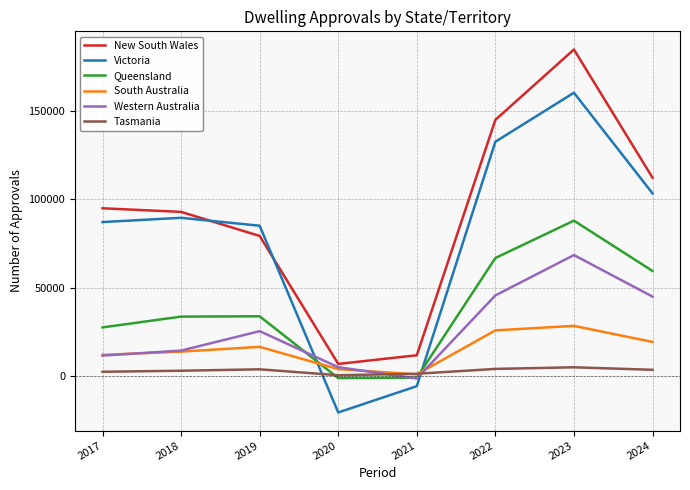

What are all the series names shown in the legend?

New South Wales, Victoria, Queensland, South Australia, Western Australia, Tasmania